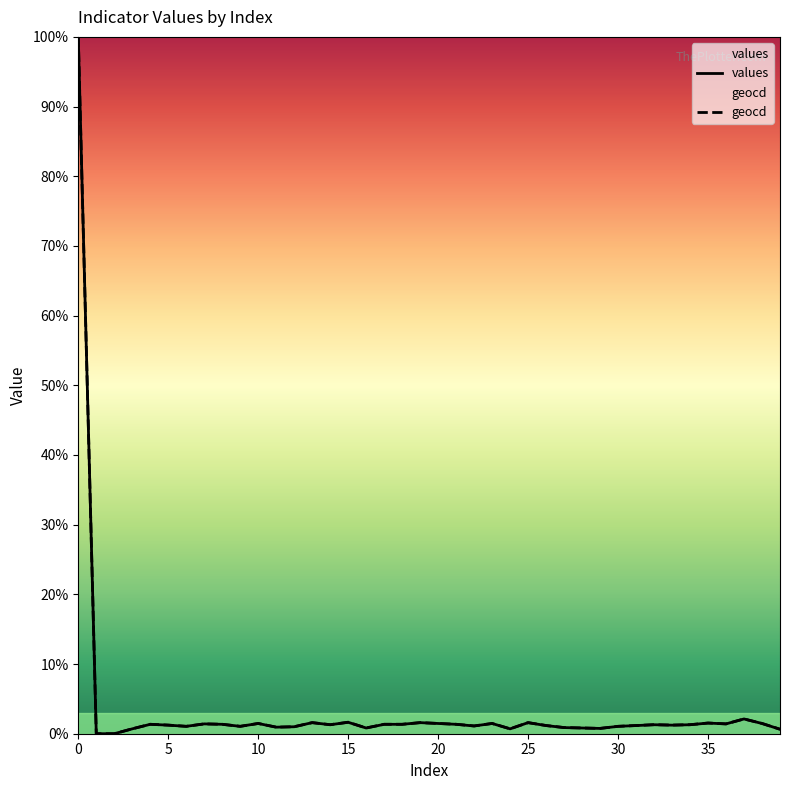

True or false: values and geocd intersect in this chart.

False